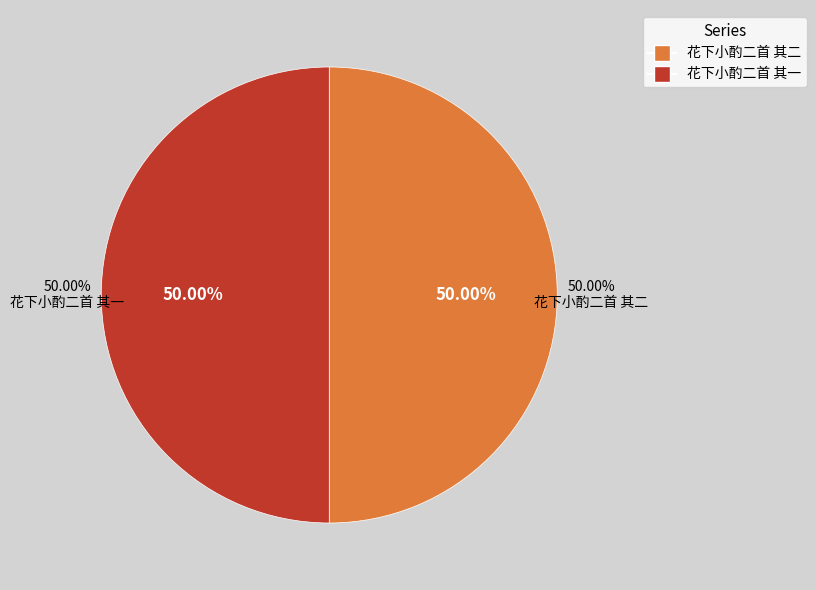

What is the total percentage of 花下小酌二首 其一 and 花下小酌二首 其二?

100.0%